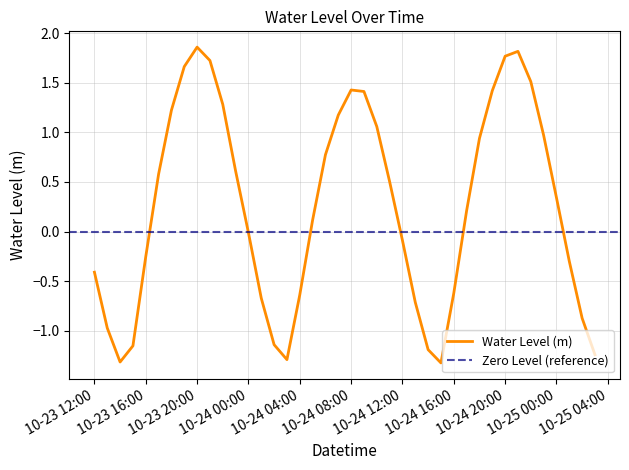

True or false: the data shows 1.4 at 2025-10-24 09:00:00.

True